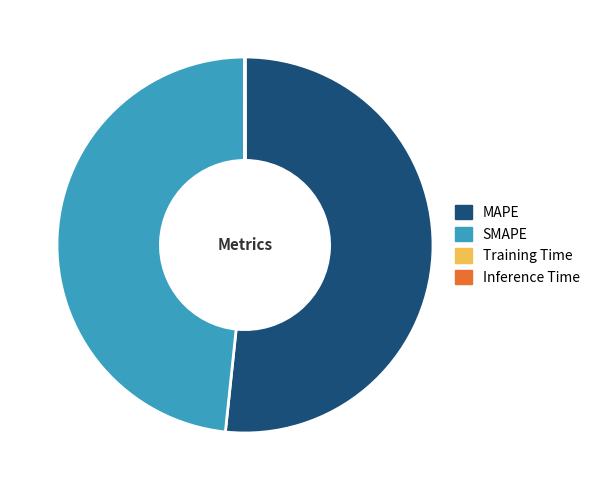

Which has a higher value, SMAPE or MAPE?

MAPE